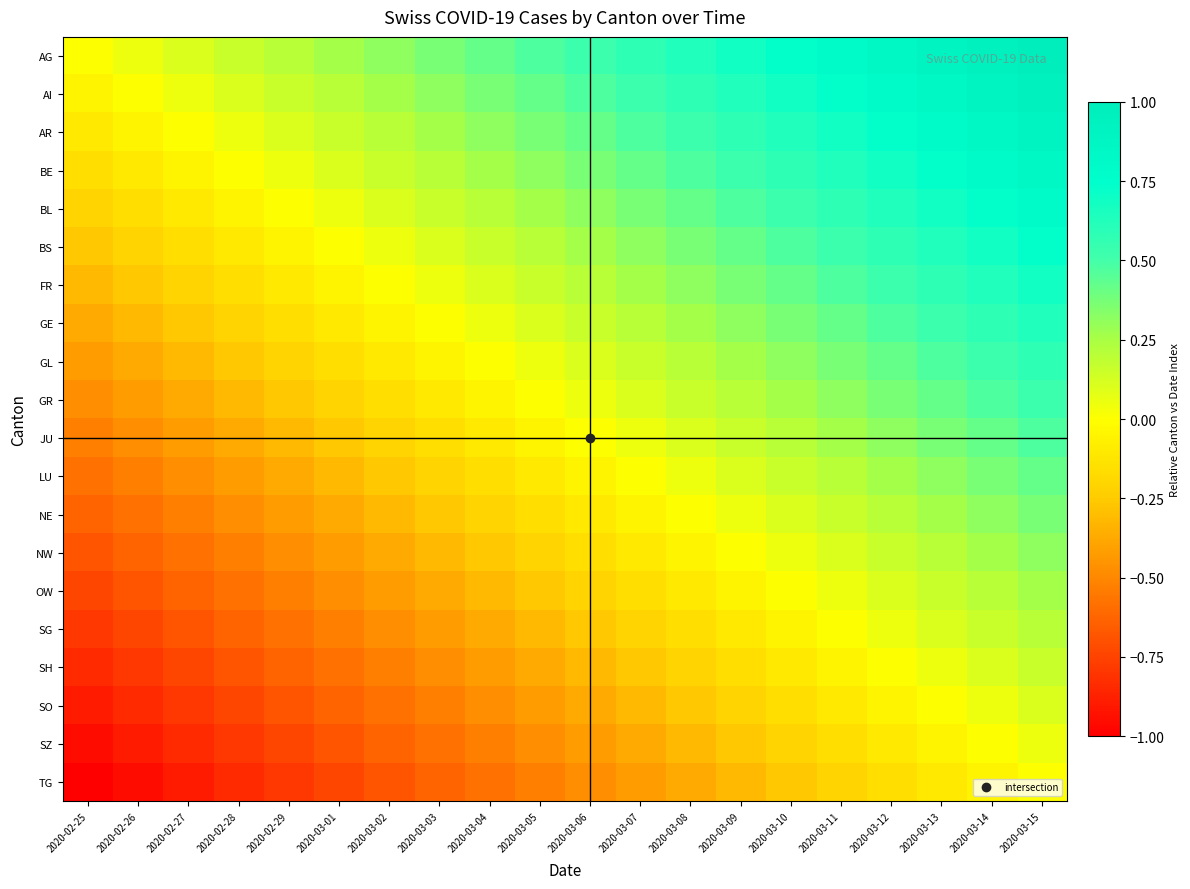

Between 2020-03-11 and 2020-02-29, which is larger?

2020-03-11